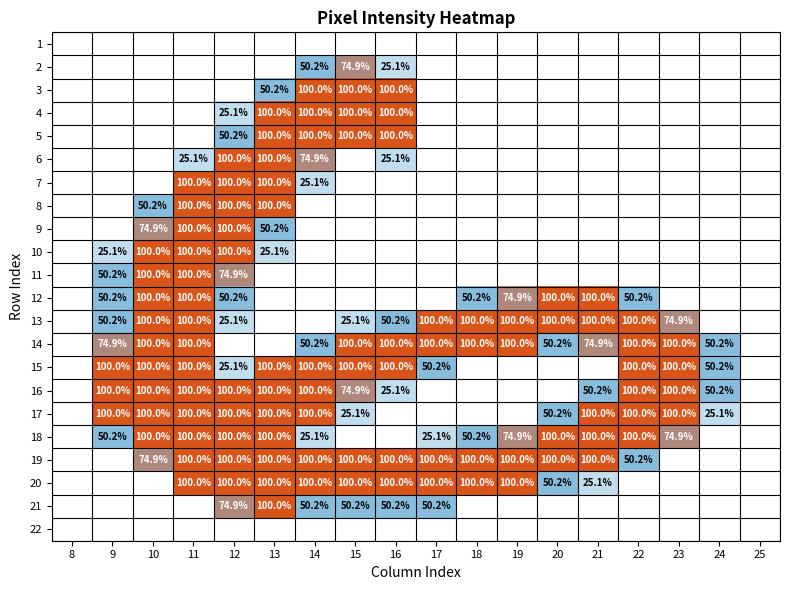

At which category is the sum across all series the highest?

11